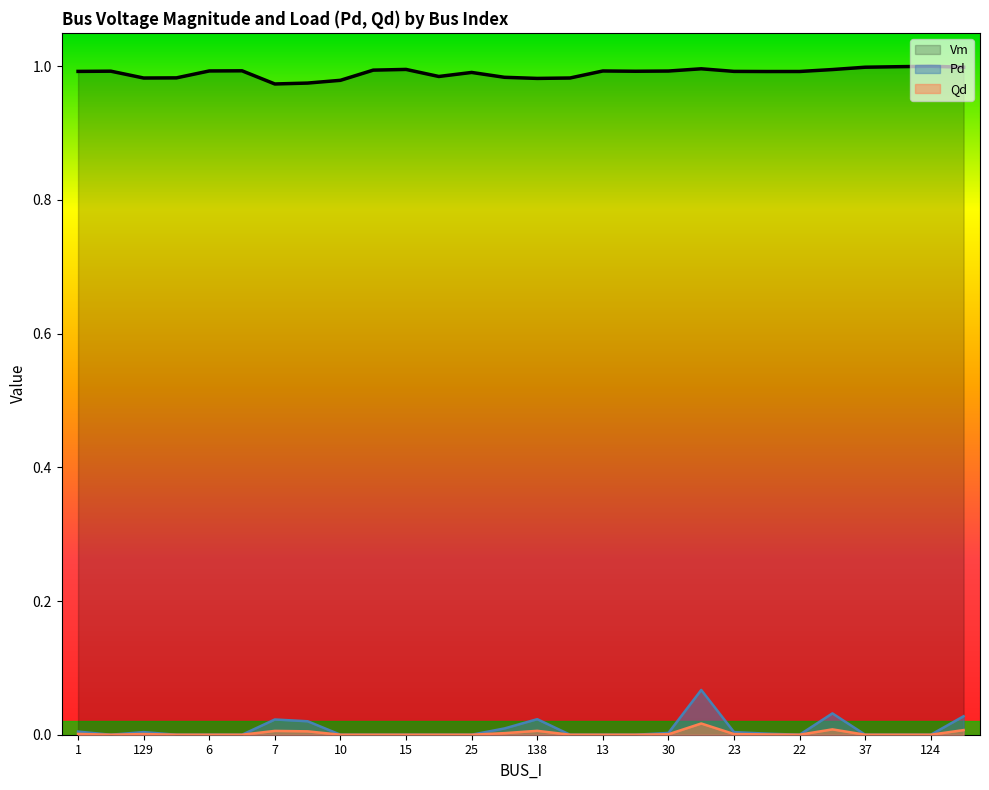

What is the greatest value displayed?

1.0